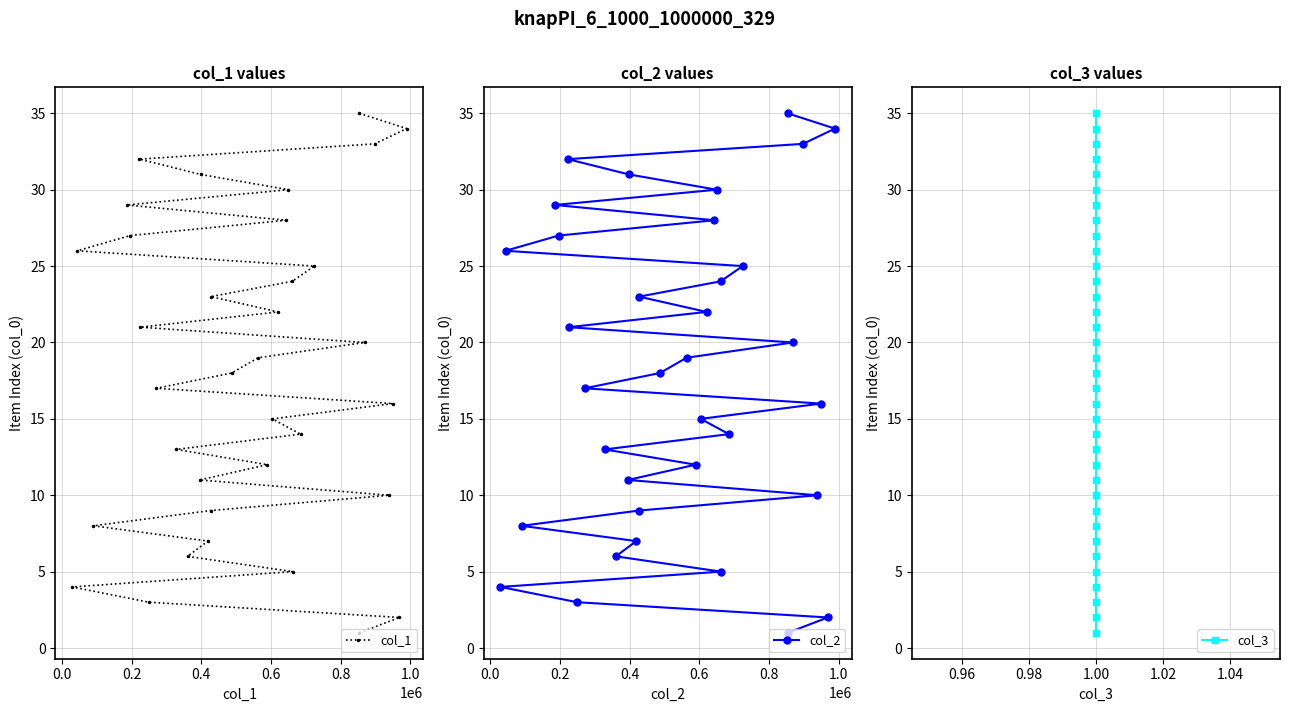

How many data points in col_2 are less than 18?

17